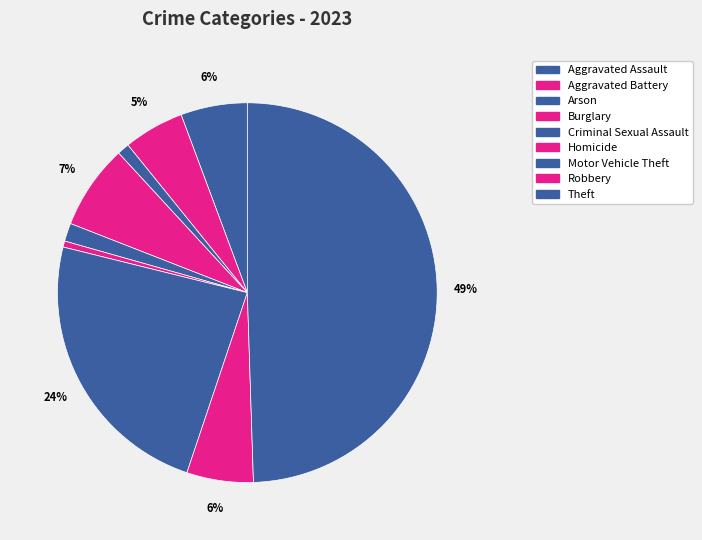

How many segments does this pie chart have?

9